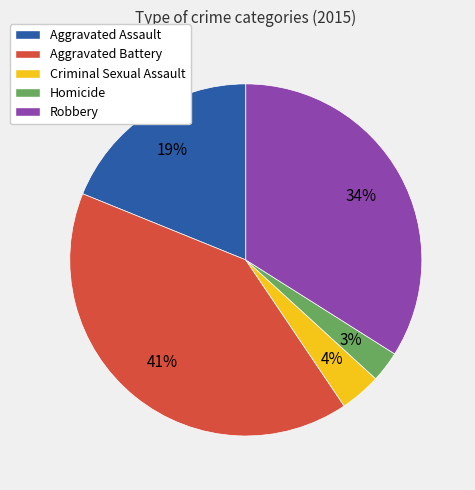

Do Aggravated Battery and Aggravated Assault together represent more than half of the pie?

Yes